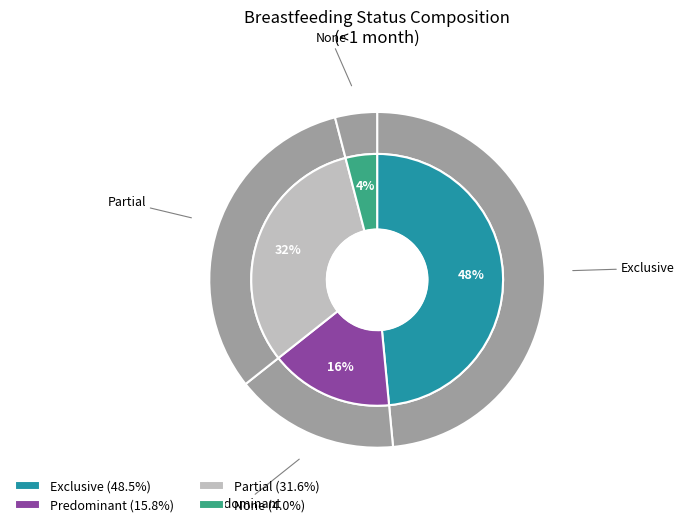

The Predominant slice represents 10% of the pie. True or false?

False